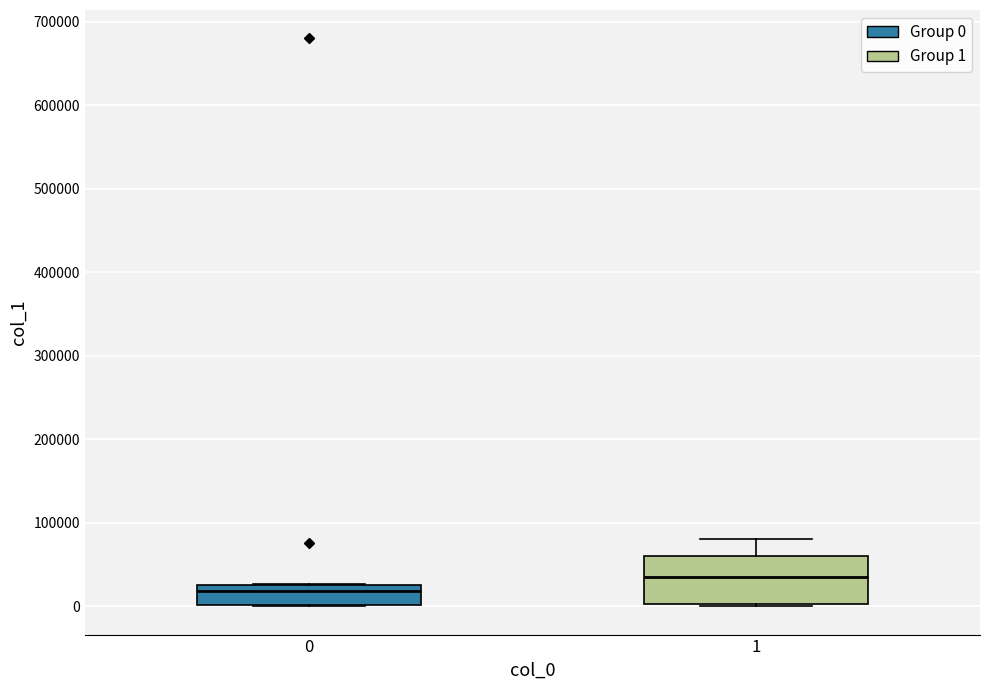

Reading left to right, transcribe this box plot: for each box, give where its median line is, the range the box spans, and where its two whiskers end, as read against the y-axis. The values are not printed on the chart, so give them approximately, as read against the axis.

0: median 20000, box 0 to 30000, whiskers 0 to 30000
1: median 40000, box 0 to 60000, whiskers 0 to 80000